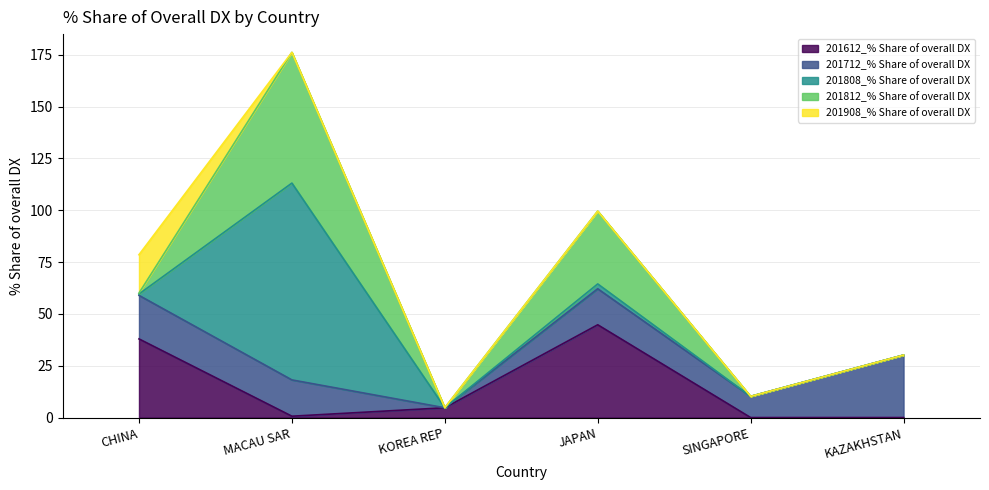

Rank the series at CHINA from lowest to highest value.

201812_% Share of overall DX, 201808_% Share of overall DX, 201908_% Share of overall DX, 201712_% Share of overall DX, 201612_% Share of overall DX